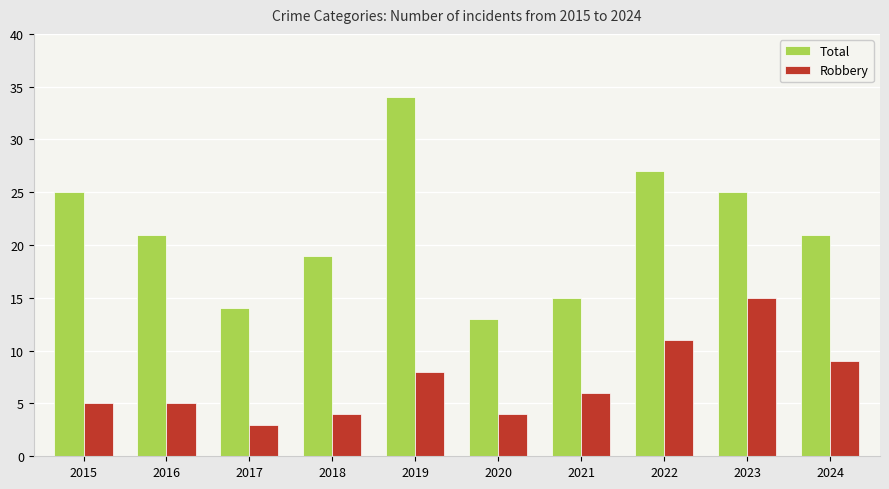

What is the sum of the Robbery values at 2017 and 2018?

7